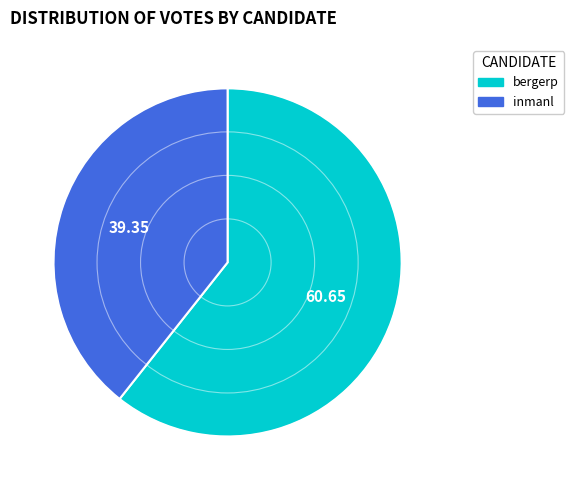

How many segments does this pie chart have?

2